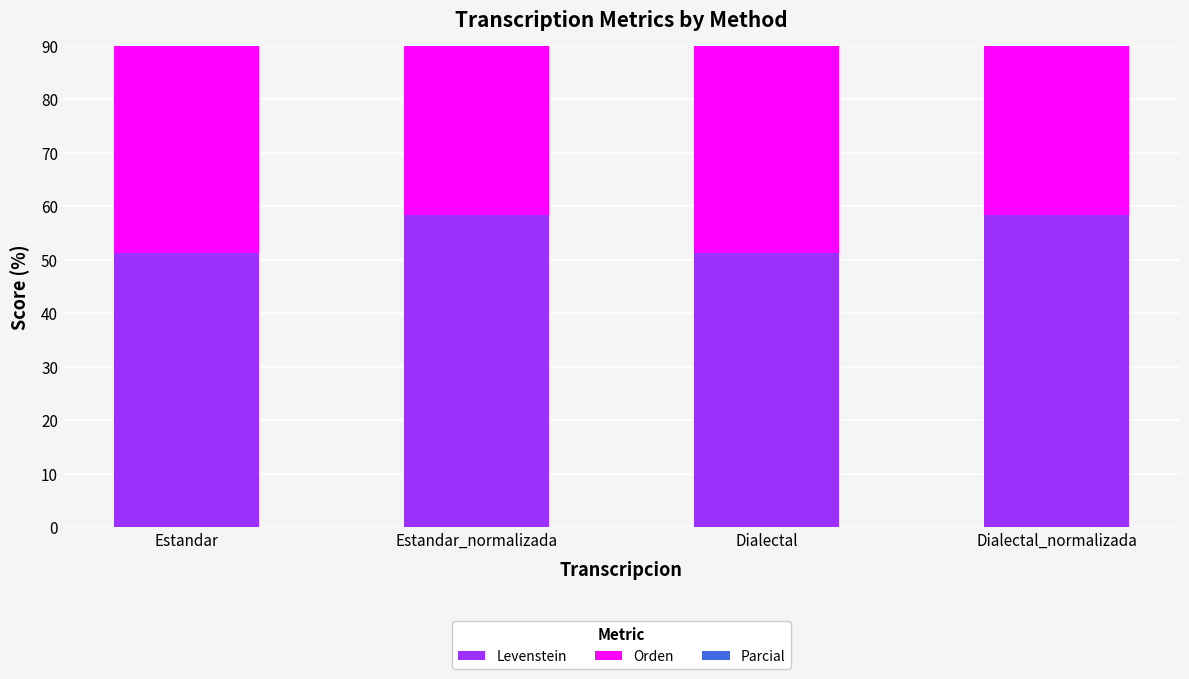

At which category is the sum across all series the highest?

Estandar_normalizada